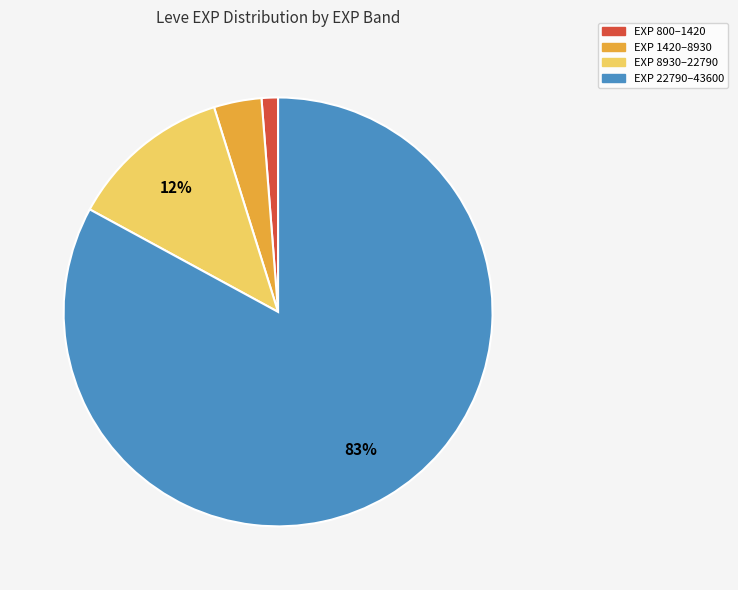

How many segments does this pie chart have?

4